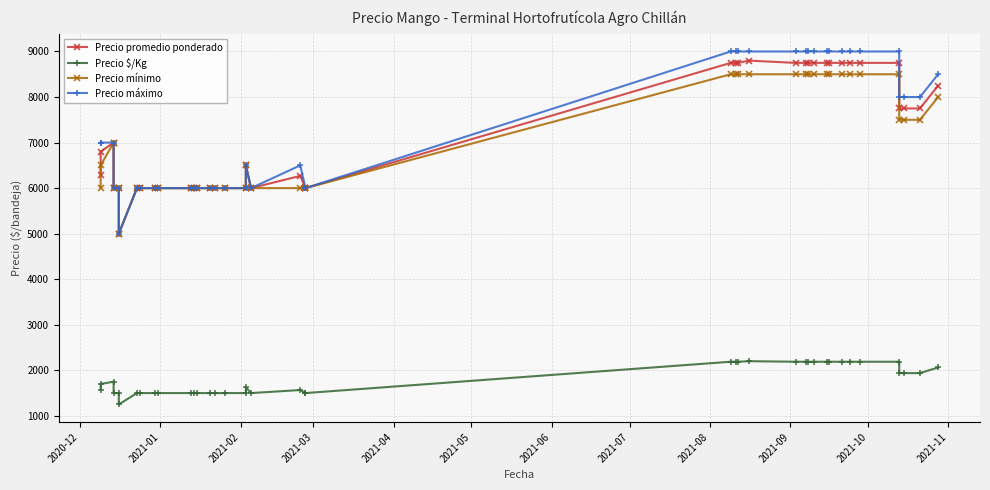

What are all the series names shown in the legend?

Precio promedio ponderado, Precio $/Kg, Precio mínimo, Precio máximo